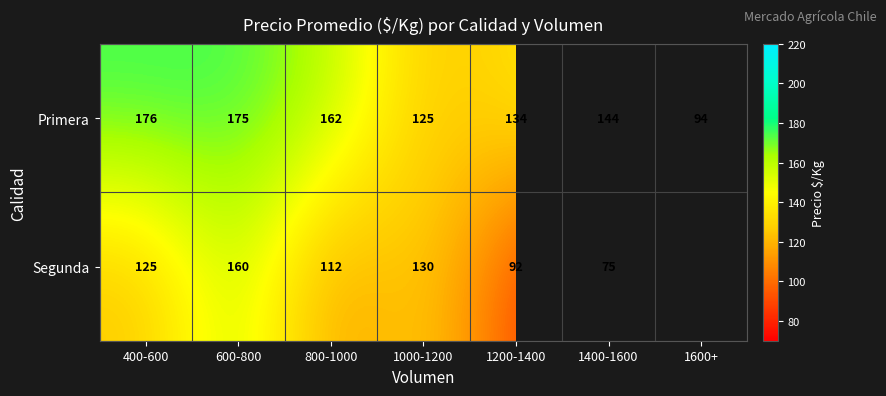

Which category has the lowest value in the Primera series?

1600+